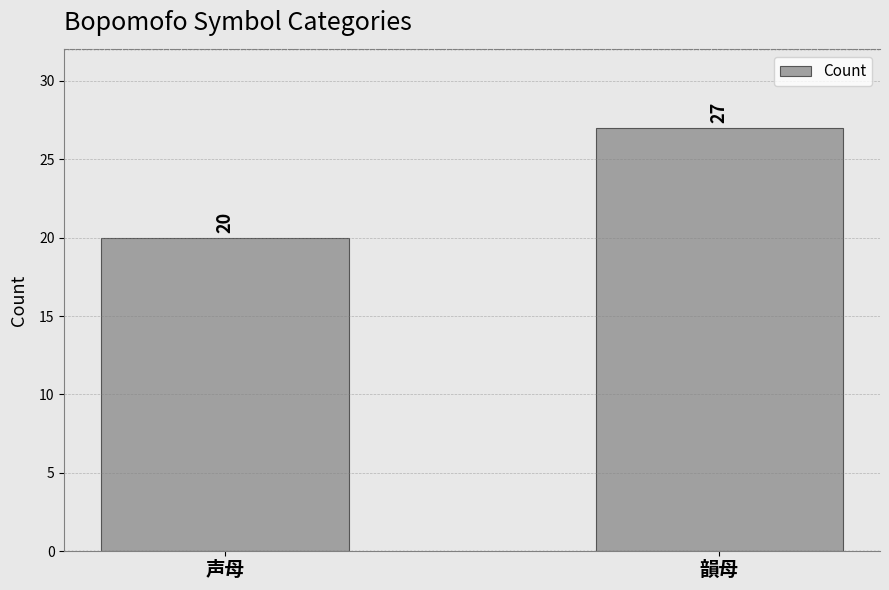

What is the smallest value displayed?

20